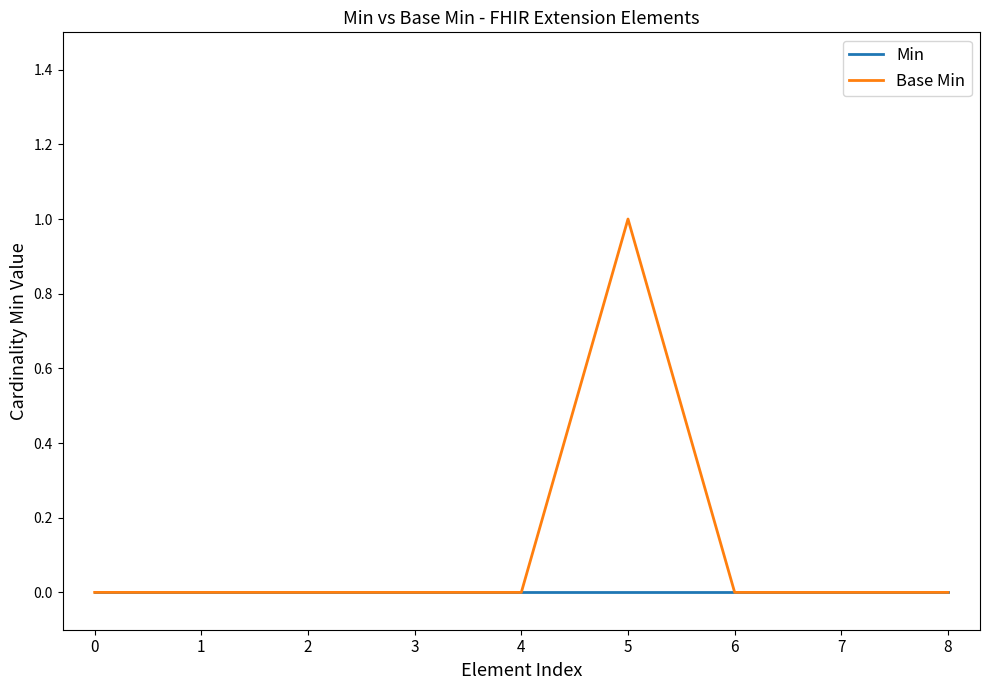

Which series has the widest spread of values?

Base Min